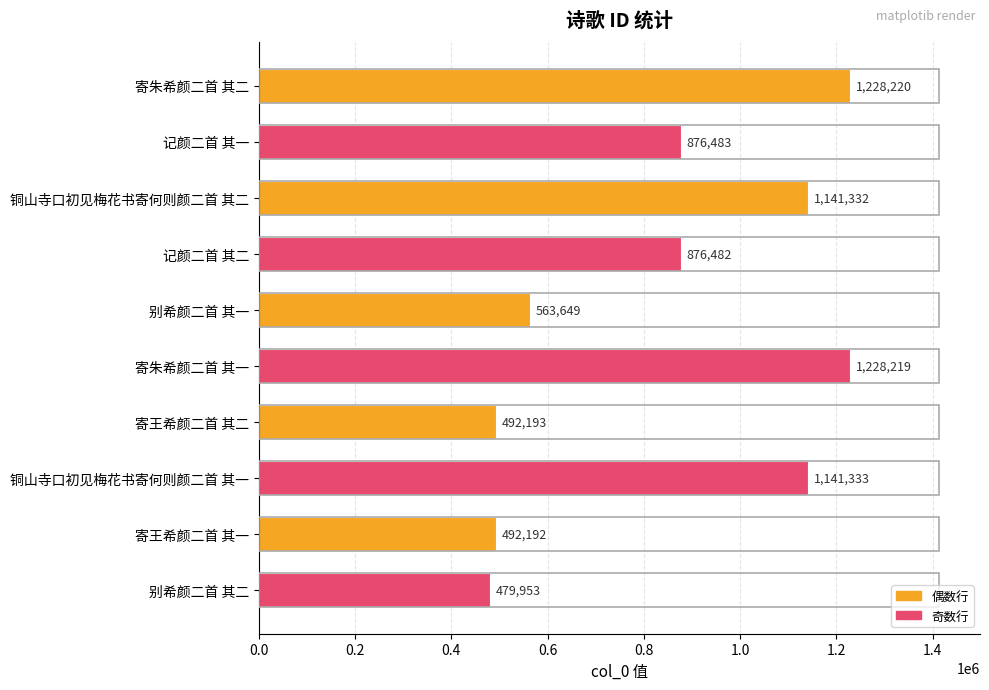

Rank the categories by value from lowest to highest.

别希颜二首 其二, 寄王希颜二首 其一, 寄王希颜二首 其二, 别希颜二首 其一, 记颜二首 其二, 记颜二首 其一, 铜山寺口初见梅花书寄何则颜二首 其二, 铜山寺口初见梅花书寄何则颜二首 其一, 寄朱希颜二首 其一, 寄朱希颜二首 其二